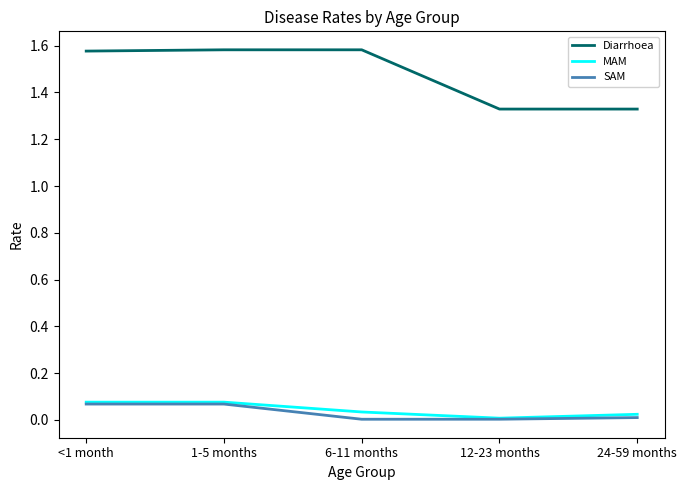

What is the sum of all MAM values?

0.2